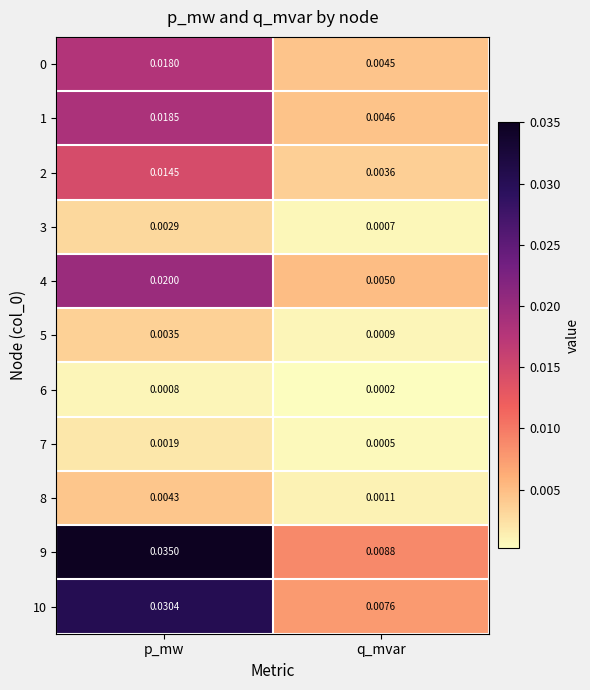

List the labels in order of 8 value, smallest first.

q_mvar, p_mw